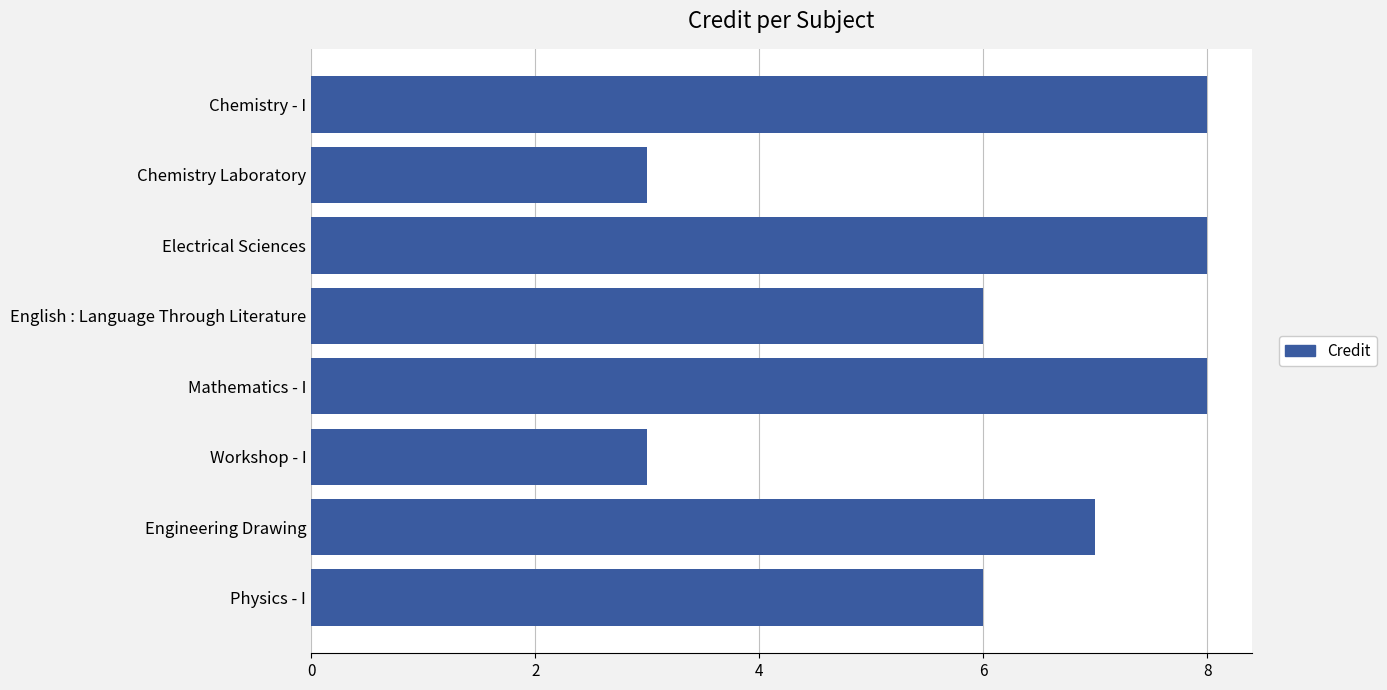

What is the average value?

6